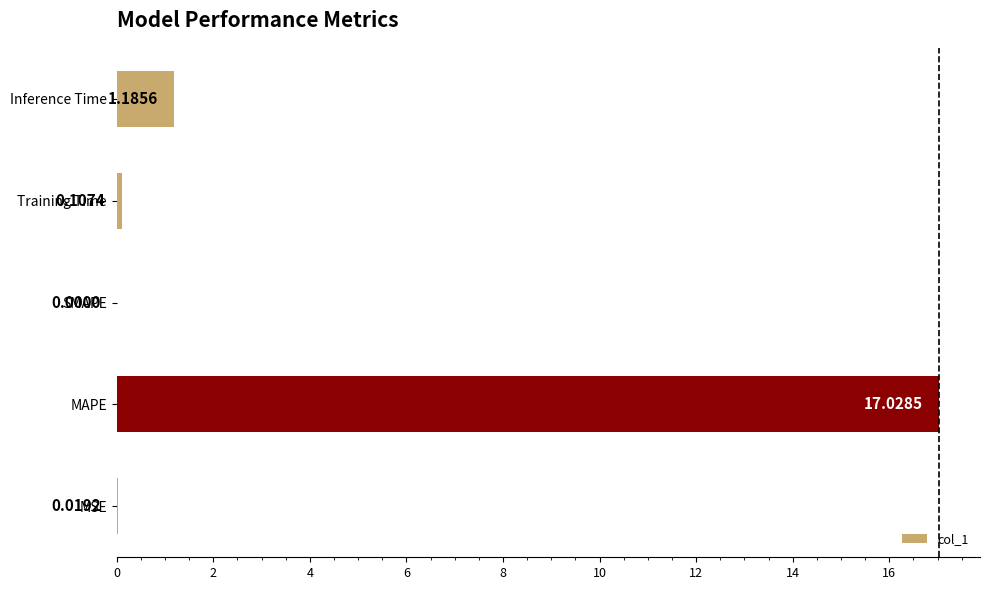

At which label is the value closest to 8?

Inference Time